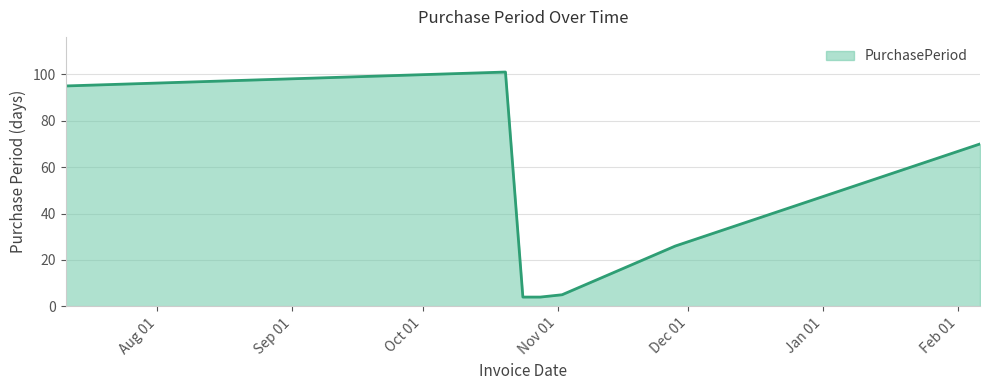

What is the difference between the maximum and minimum values?

97